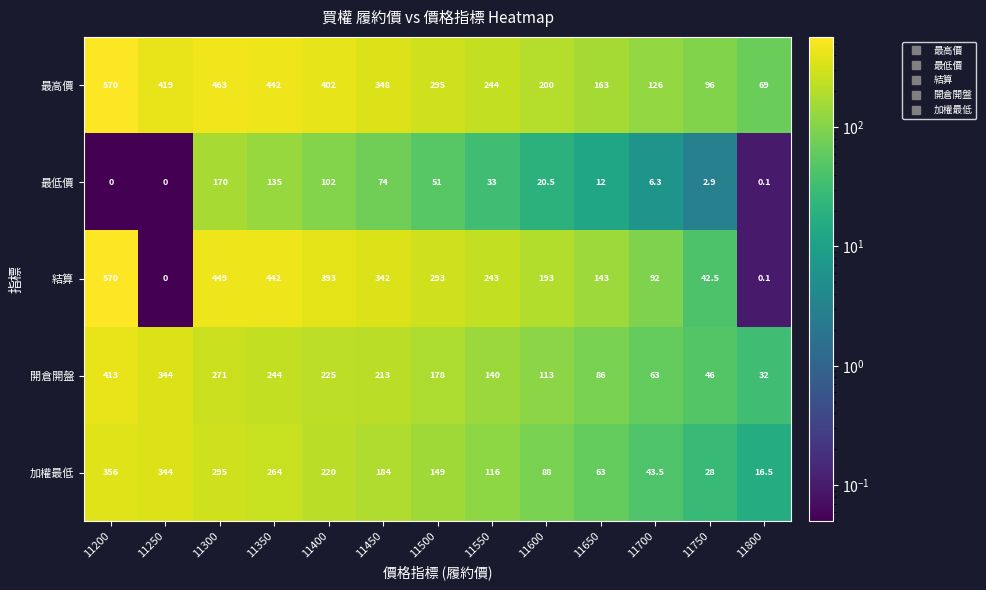

Is it true that 最低價 equals 51.0 at 11500?

True